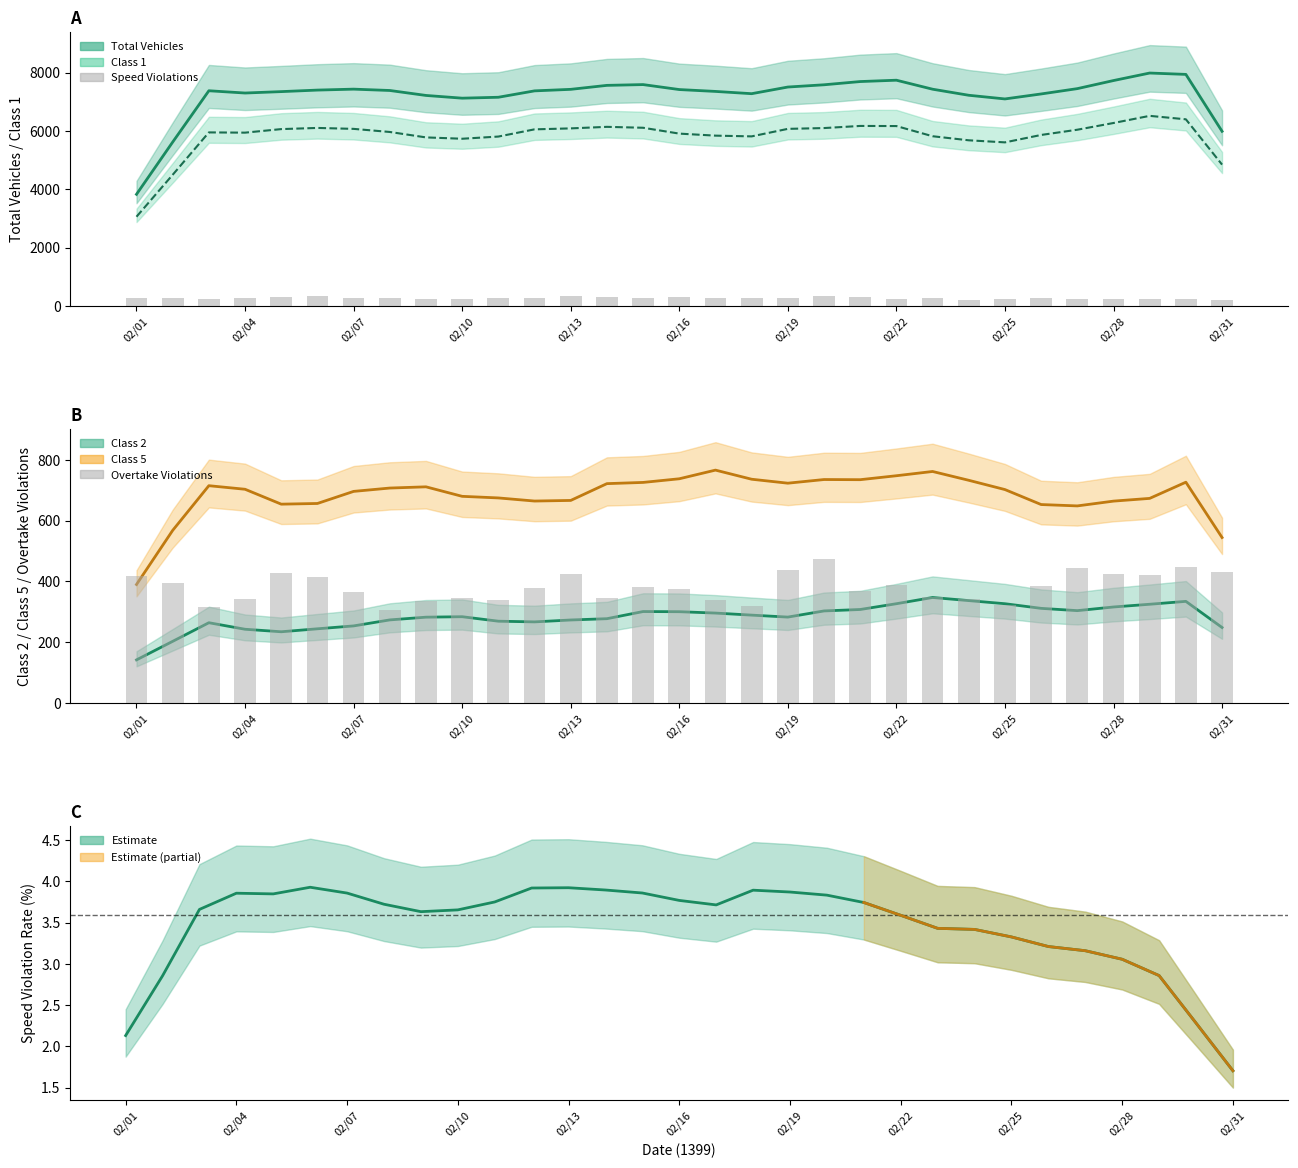

How many bars are there in total?

62